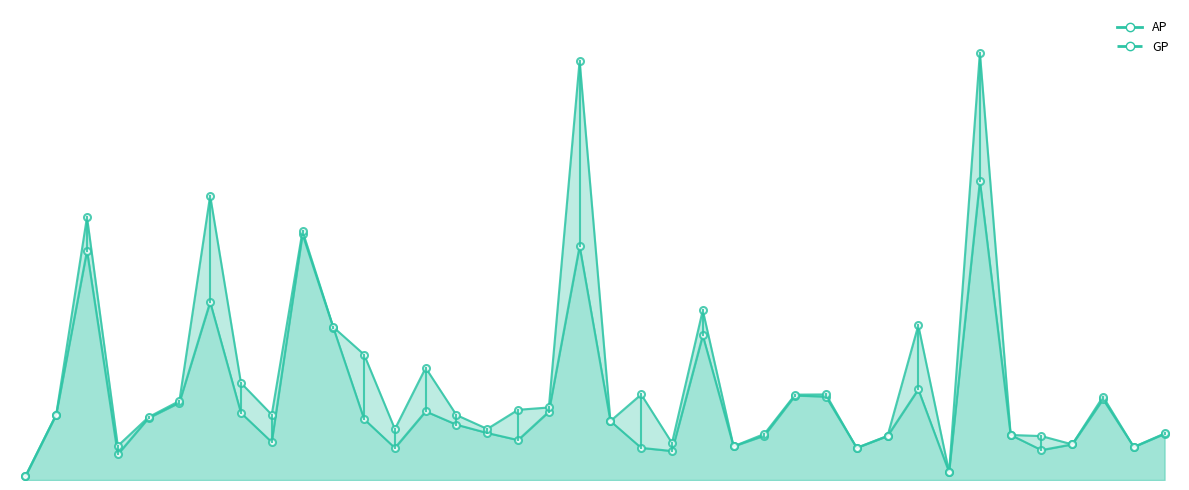

Does the chart have visible grid lines?

No